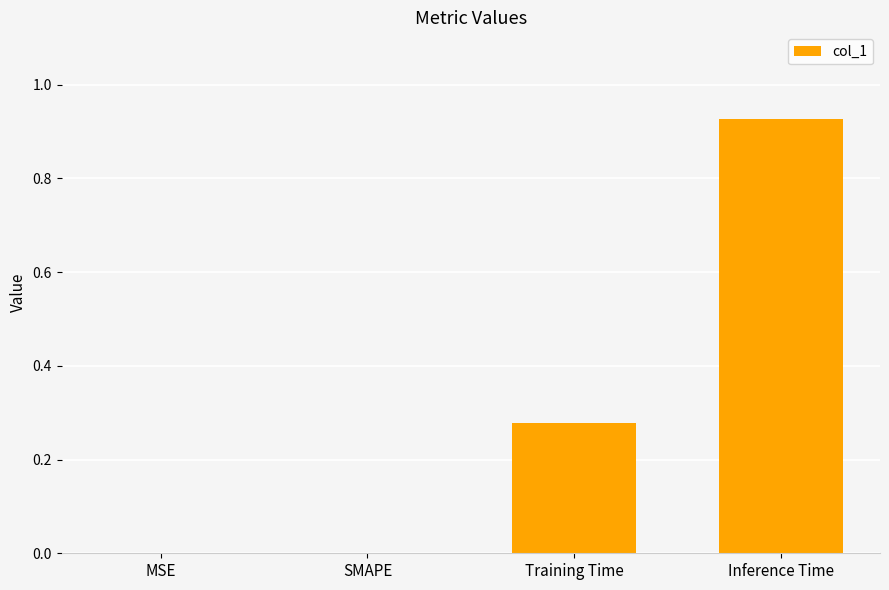

What is the change in value from MSE to Training Time?

+0.3